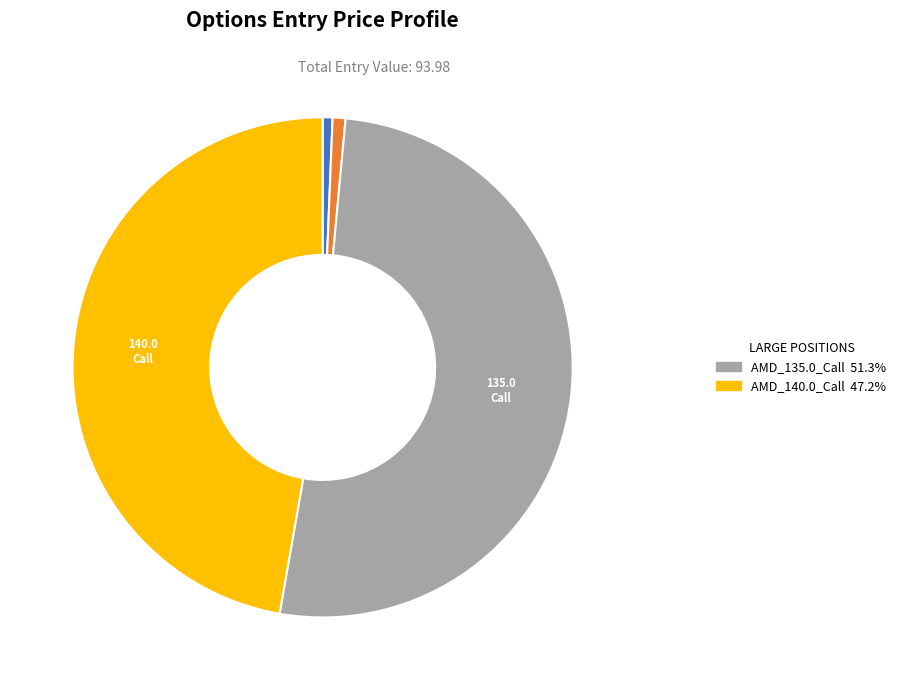

How many slices are in this pie chart?

4